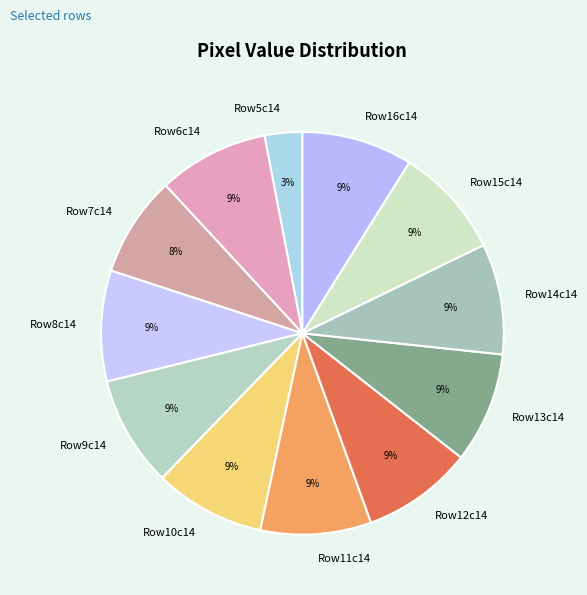

To the nearest percent, what is the average slice percentage?

8%